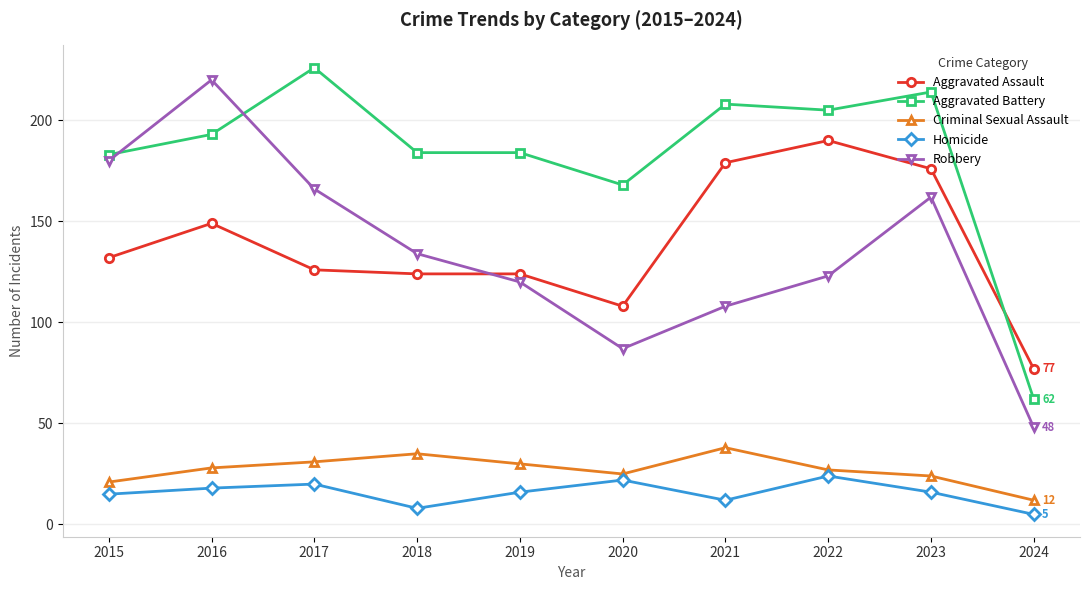

Where is the first local maximum for Aggravated Assault?

2016